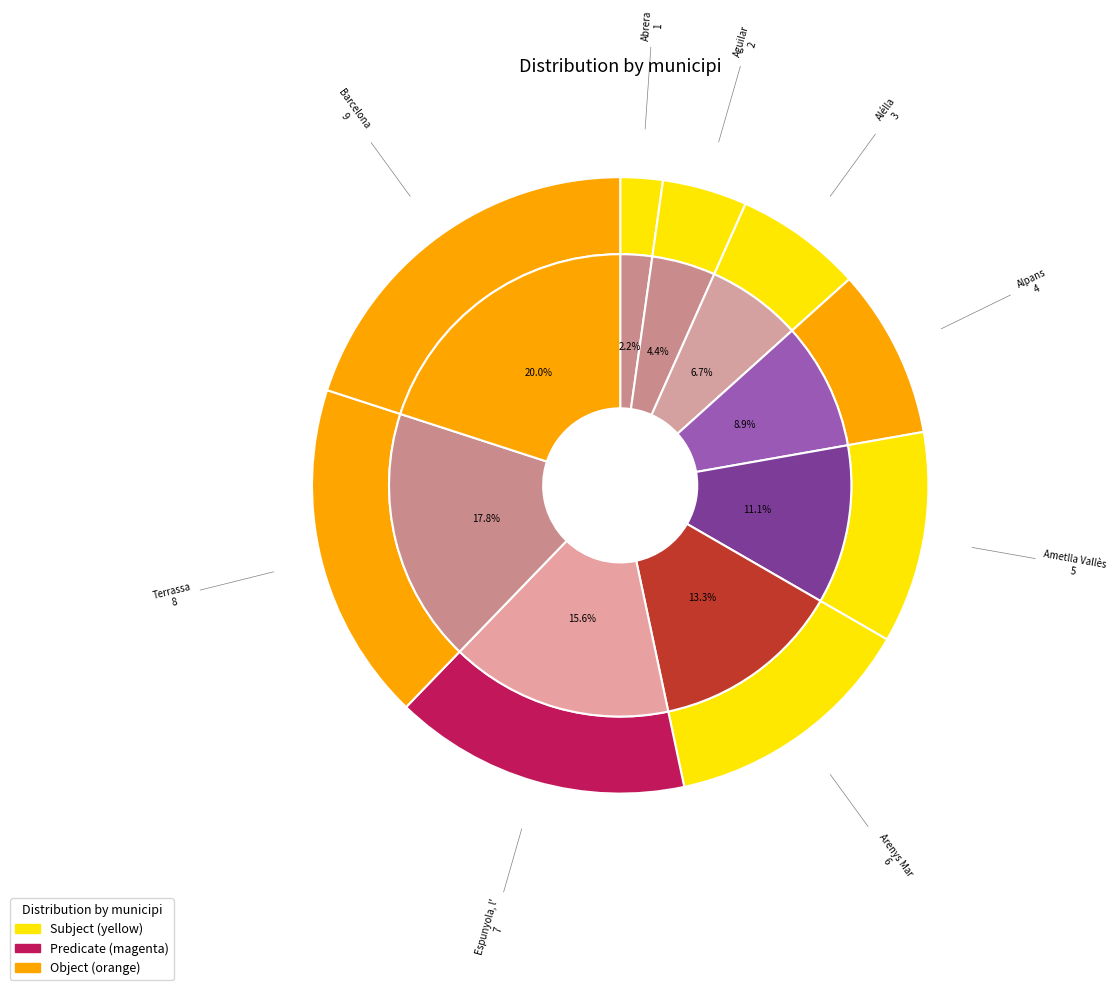

What is the change in value from Abrera to Ametlla Vallès?

+4